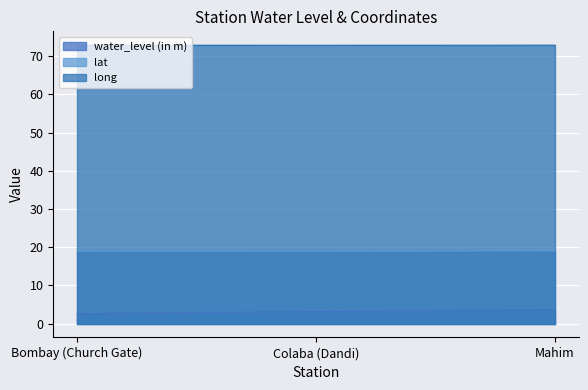

Is the value of long at Colaba (Dandi) greater than the value of lat at Colaba (Dandi)?

Yes